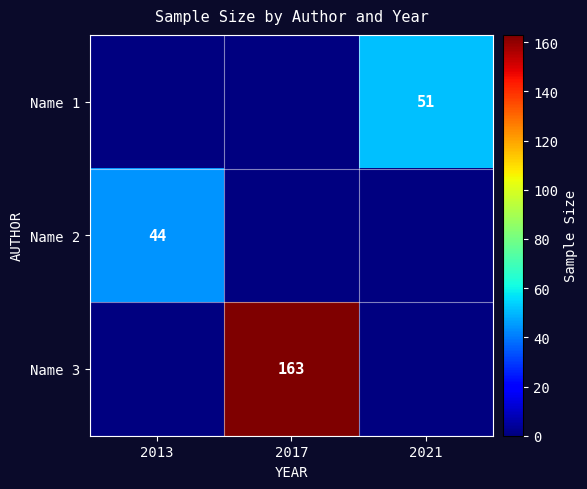

The value of Name 1 at 2021 is 51. True or false?

True